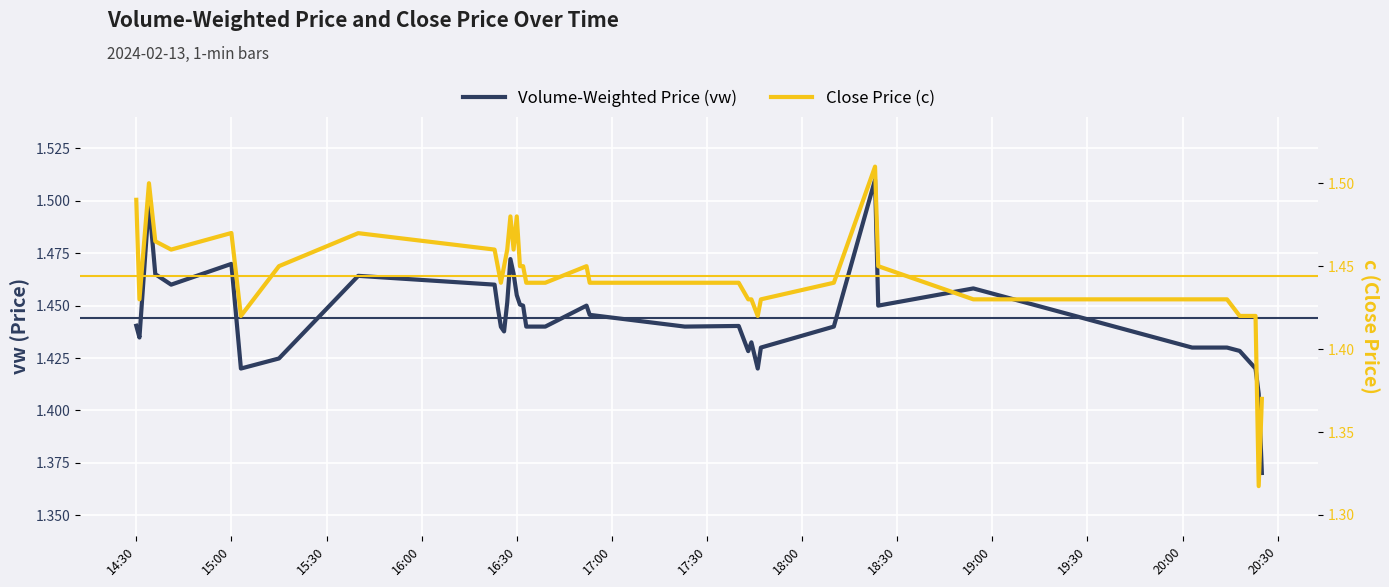

Does the chart display data point markers on the line(s)?

No